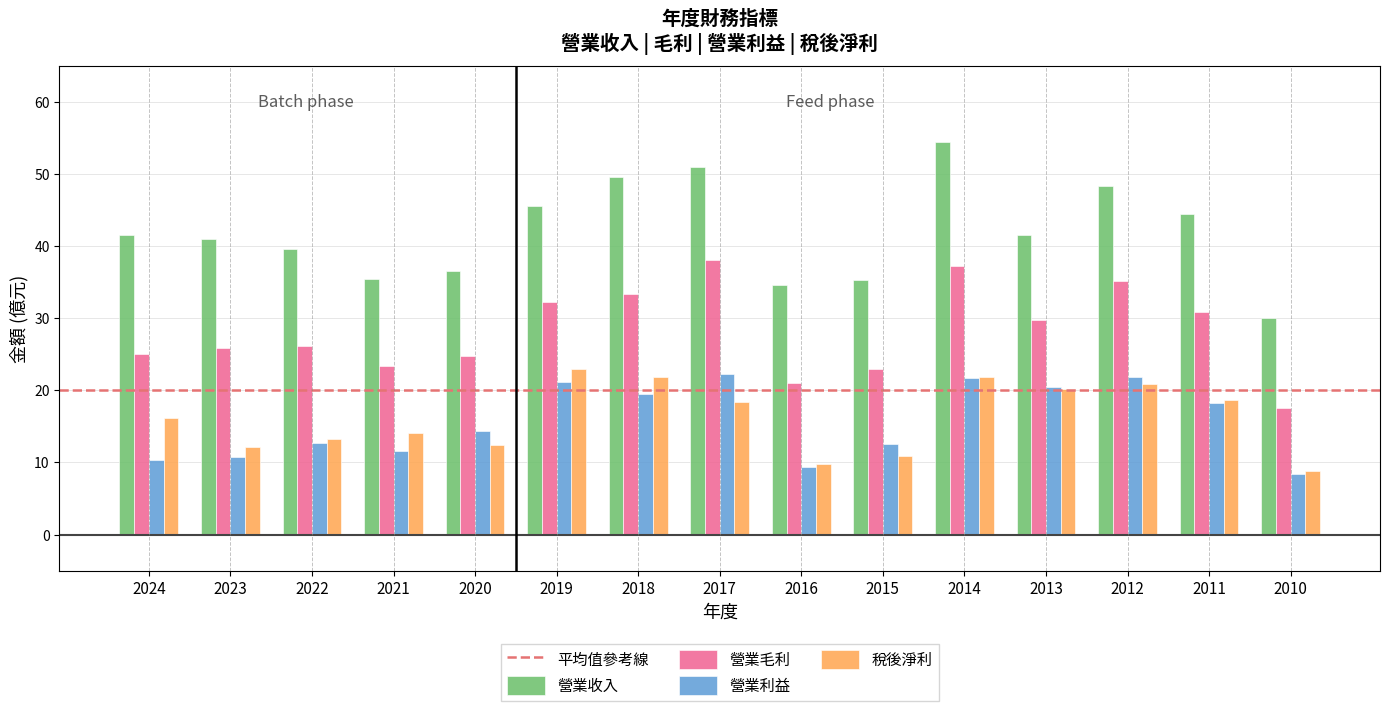

What is the greatest value displayed?

54.5